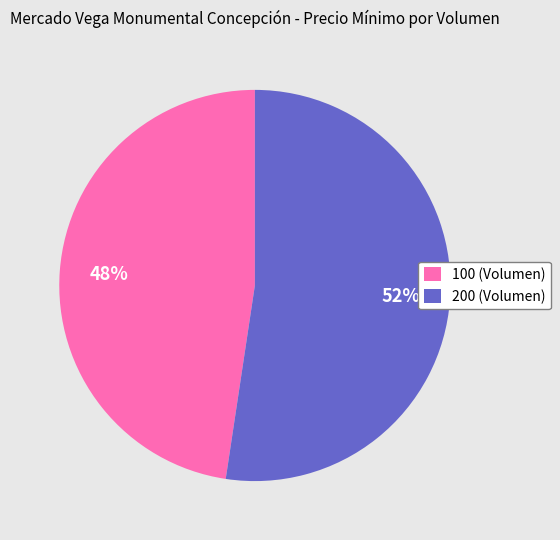

What is the largest slice in the pie chart?

200 (Volumen)